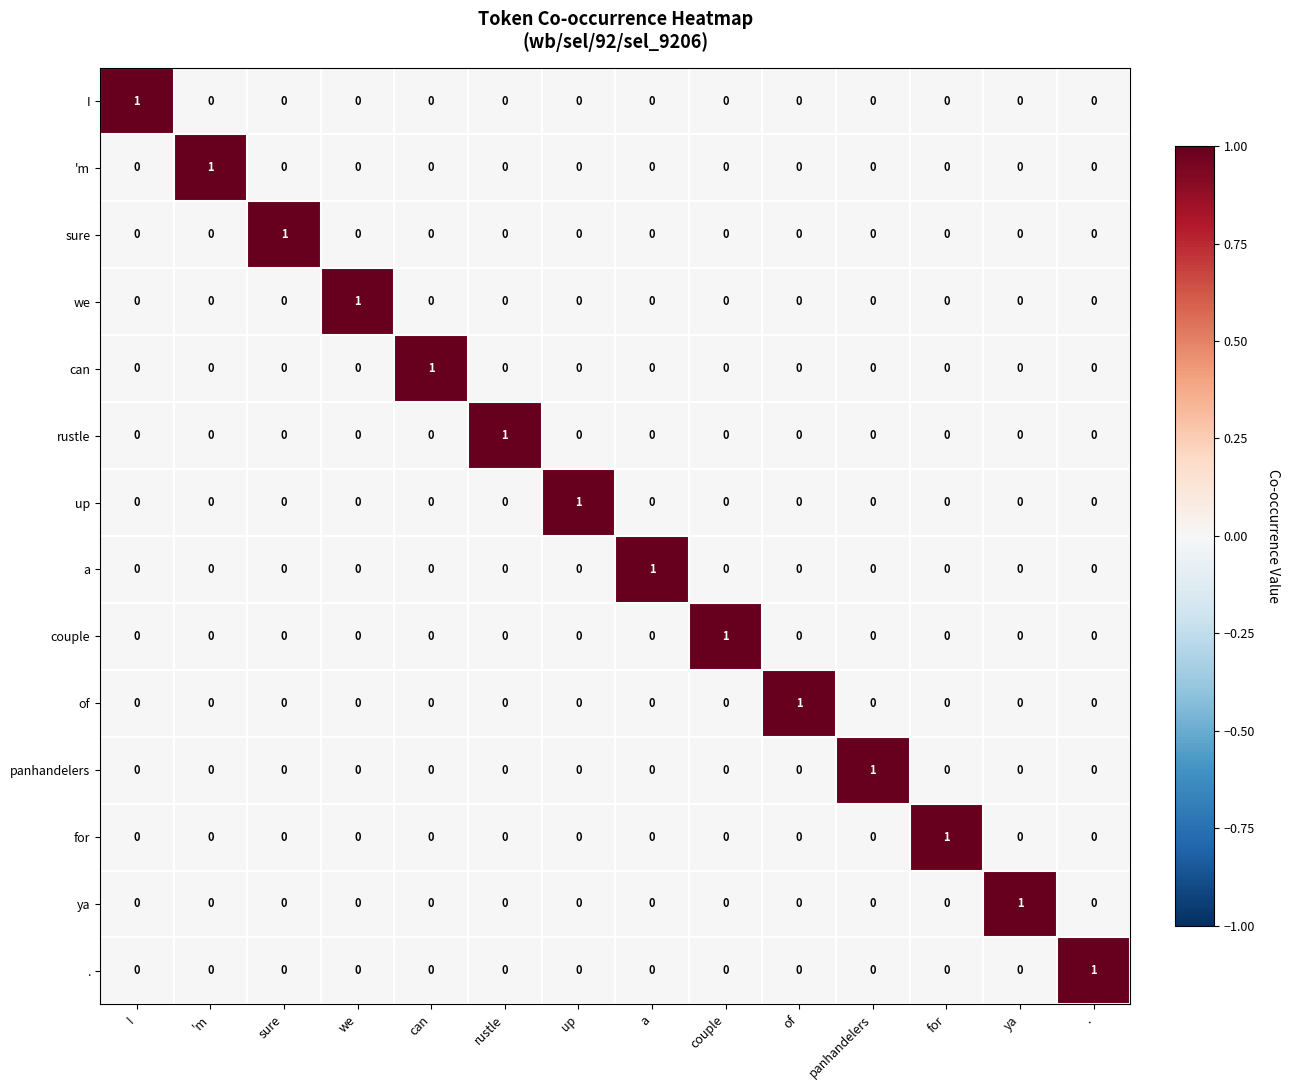

At how many categories does at least one series exceed 0?

14